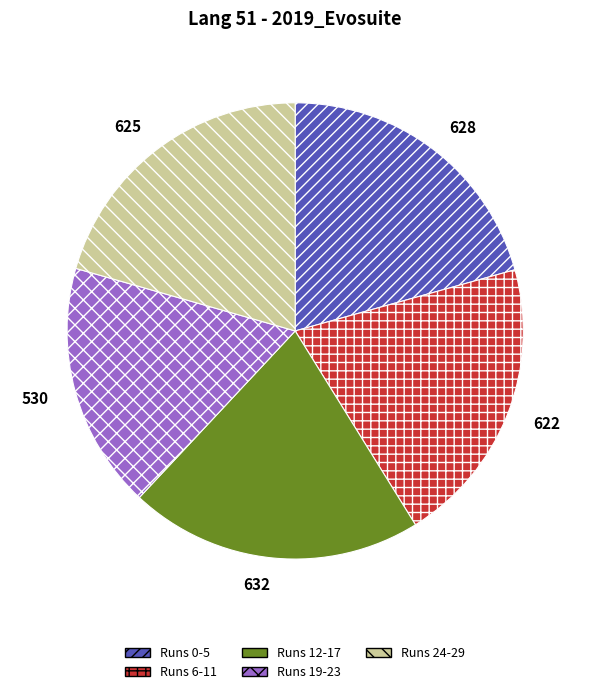

True or false: Runs 0-5 accounts for 13% of the total.

False